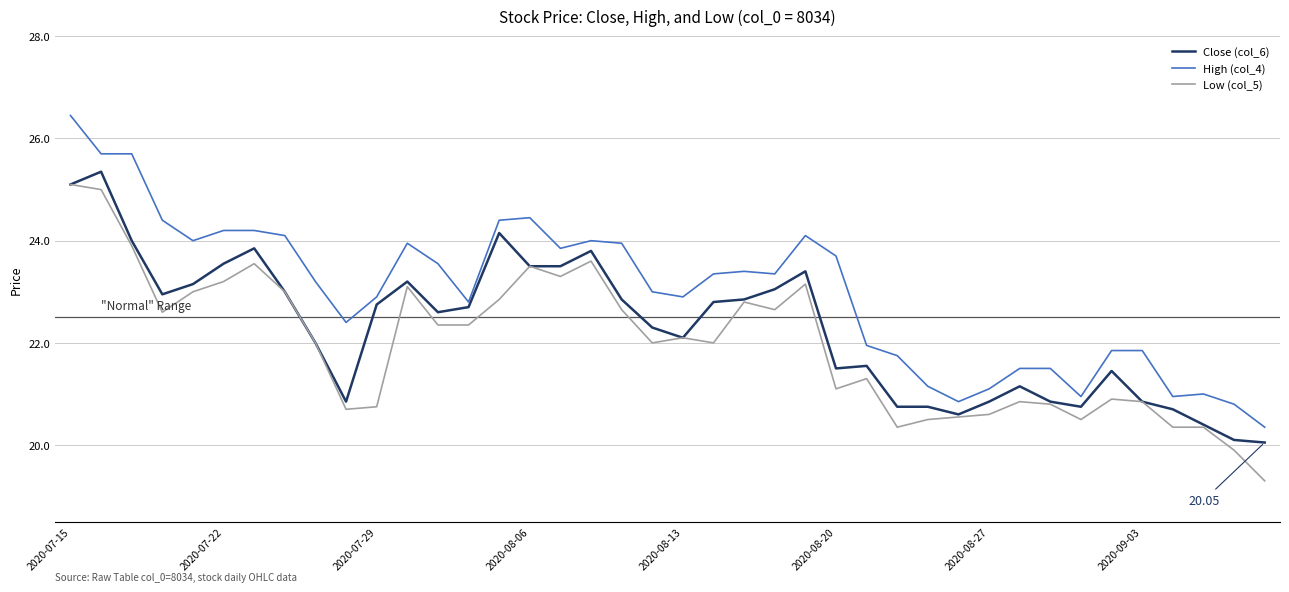

Which series has the largest total across all categories?

High (col_4)